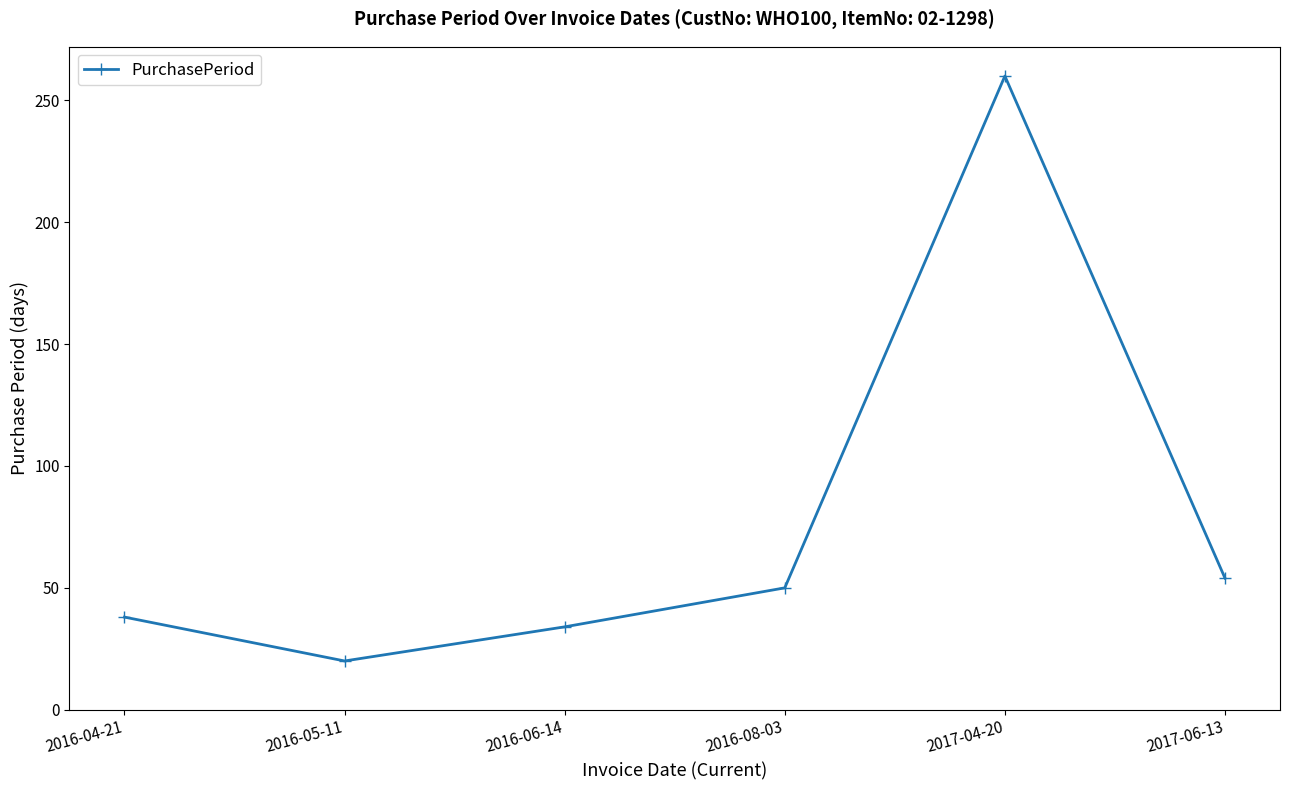

How many categories are shown in the chart?

6